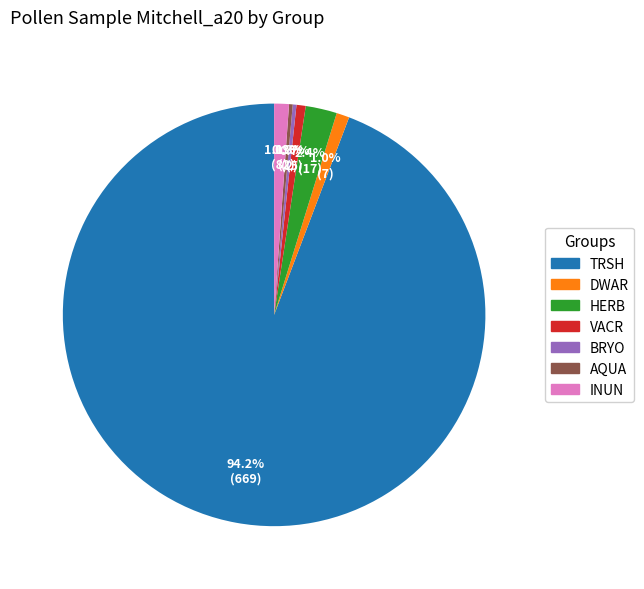

Does any single category account for the majority?

Yes